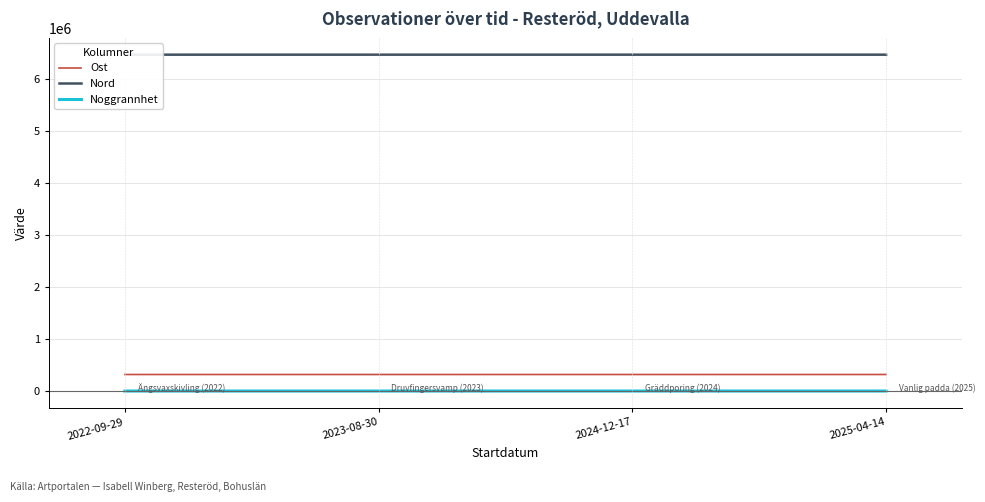

True or false: Nord and Noggrannhet cross at least once.

False